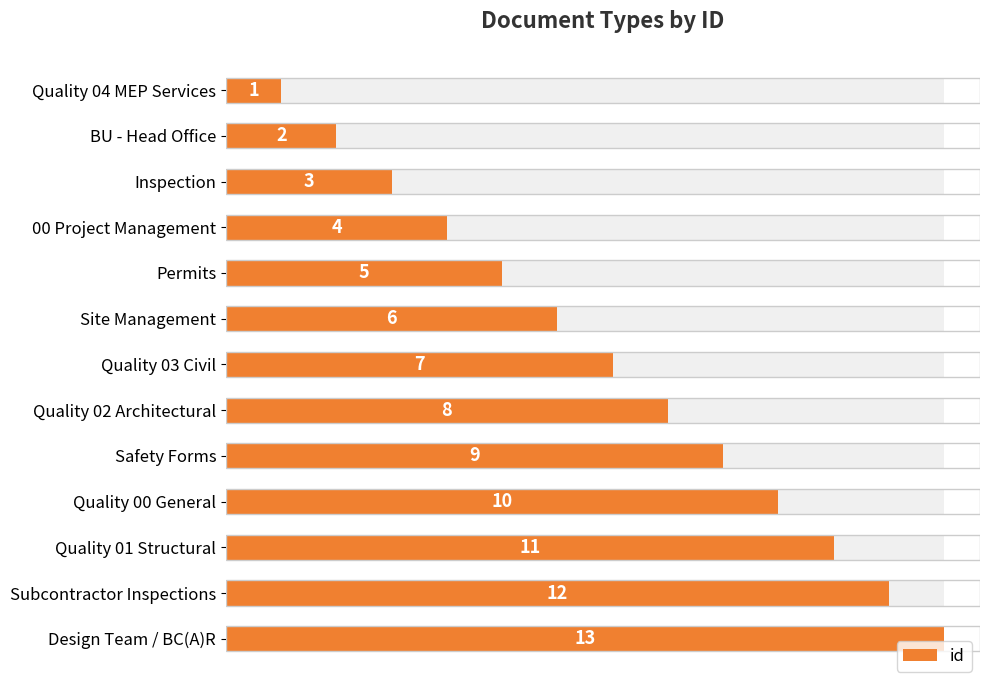

Reading left to right, what are all the values shown in this chart?

1	2	3	4	5	6	7	8	9	10	11	12	13